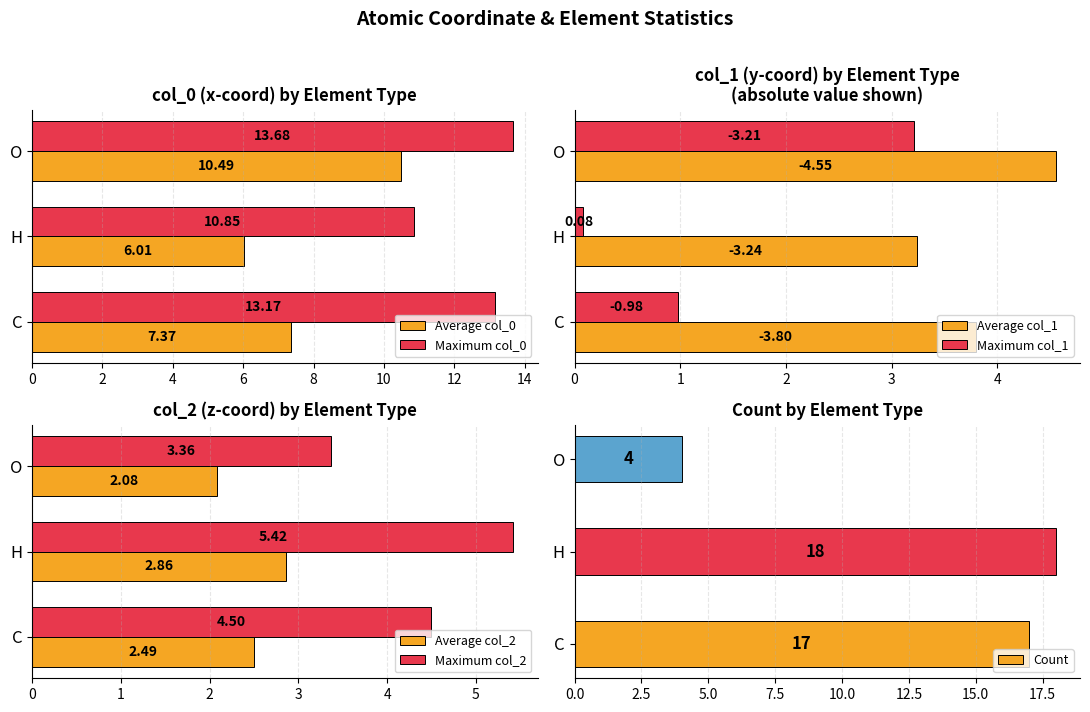

List the series in order of their peak value, lowest first.

H, C, O